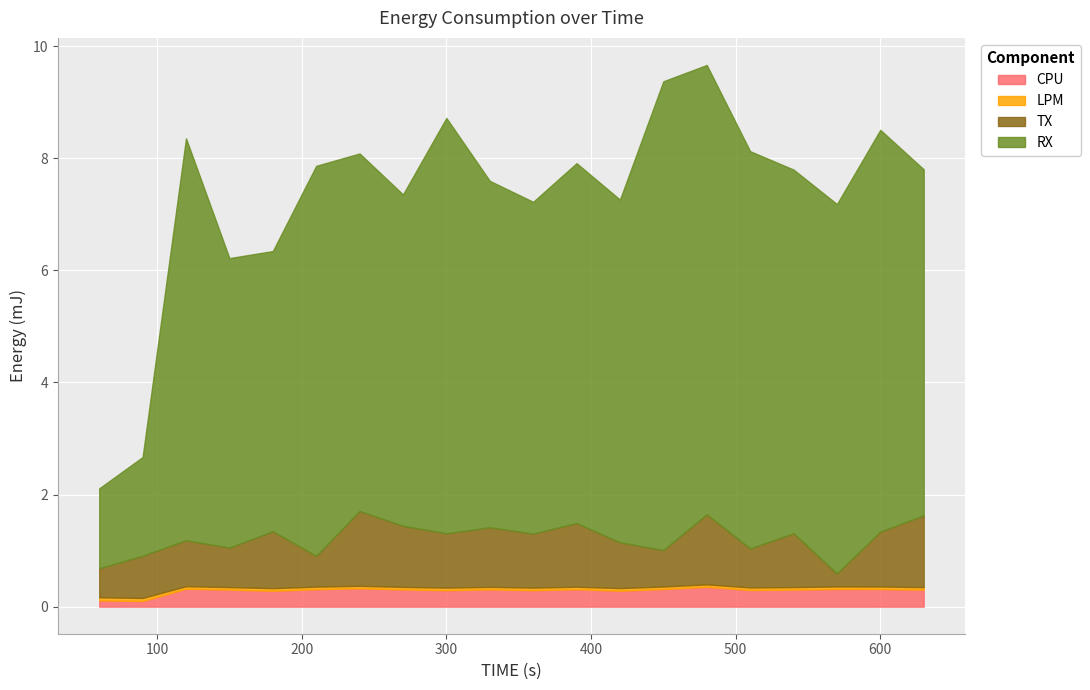

Rank the series at 60 from lowest to highest value.

LPM, CPU, TX, RX